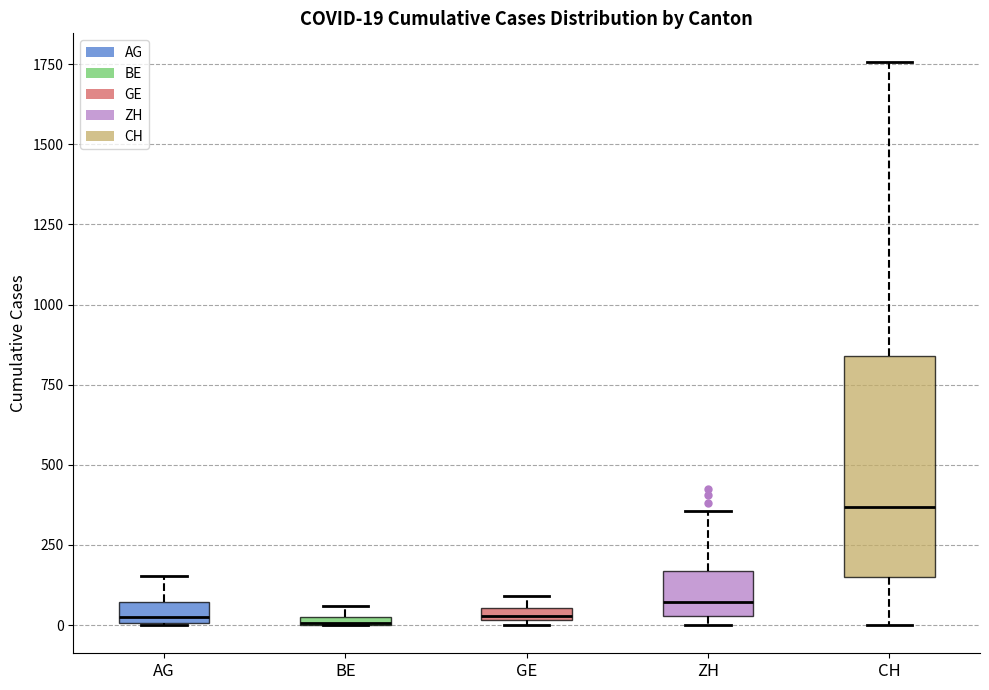

Which box is the tallest, from its lower edge to its upper edge?

CH